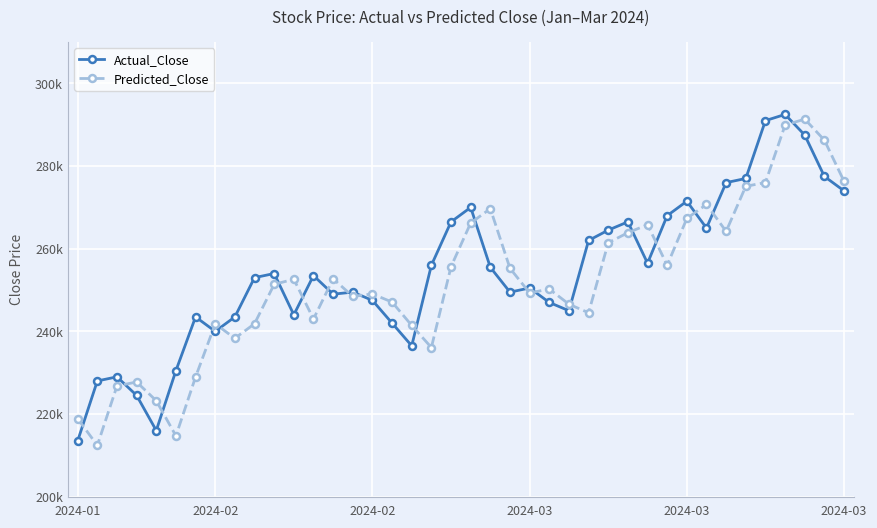

What is the difference between the maximum and minimum values in the Actual_Close series?

79000.0